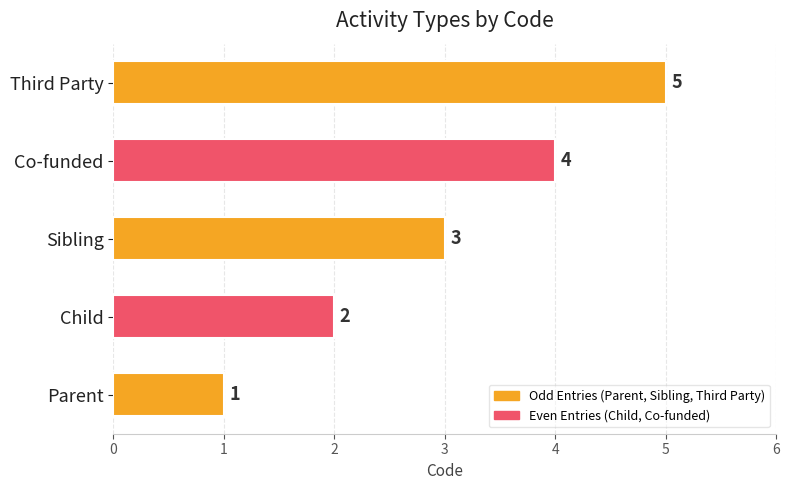

List the labels in order of value, smallest first.

Parent, Child, Sibling, Co-funded, Third Party